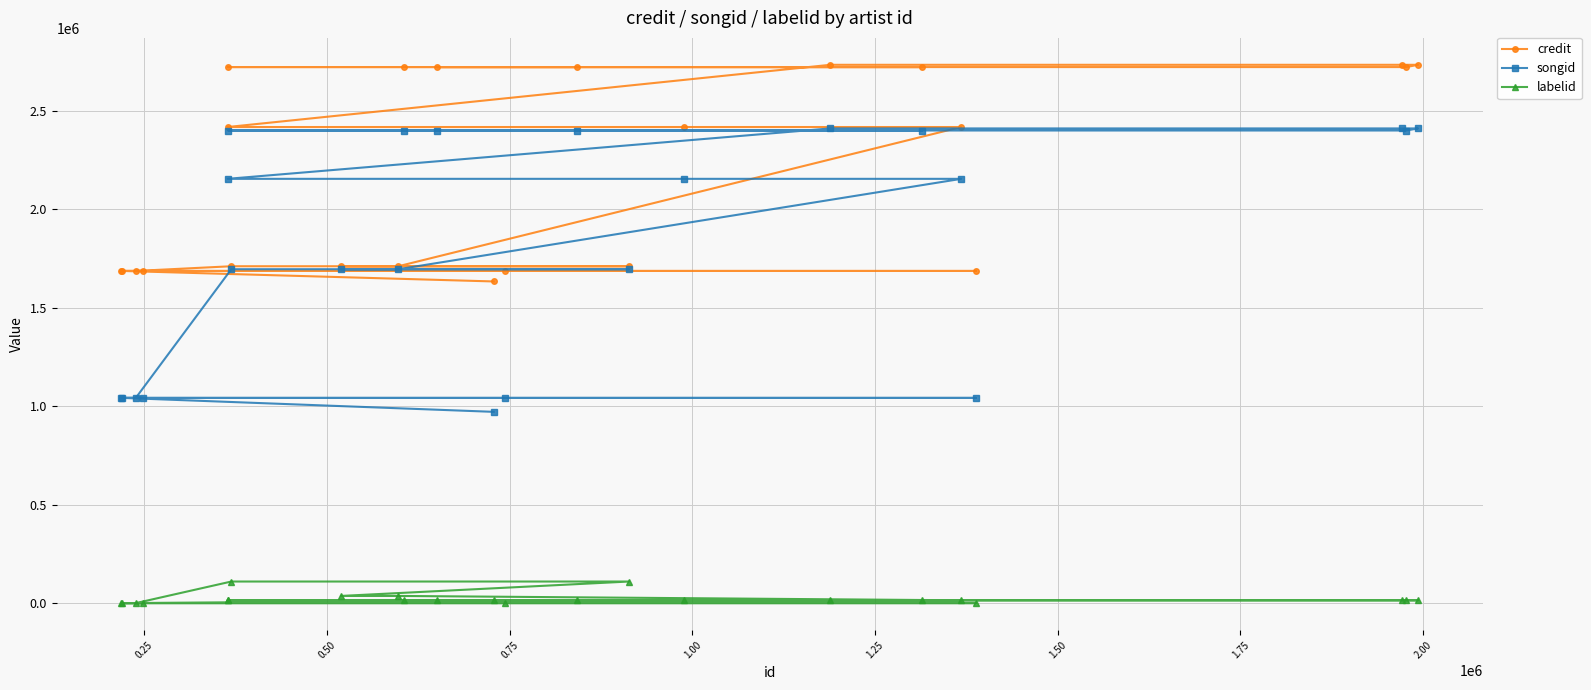

Which series has the largest range (max minus min)?

songid